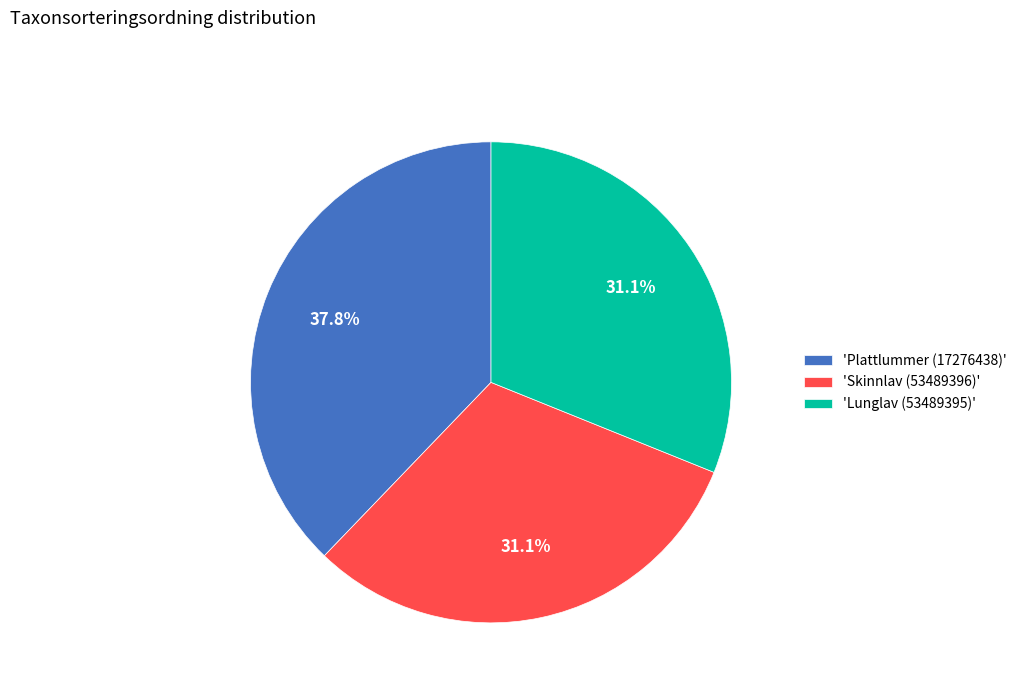

Which has a higher value, 'Skinnlav (53489396)' or 'Plattlummer (17276438)'?

'Plattlummer (17276438)'